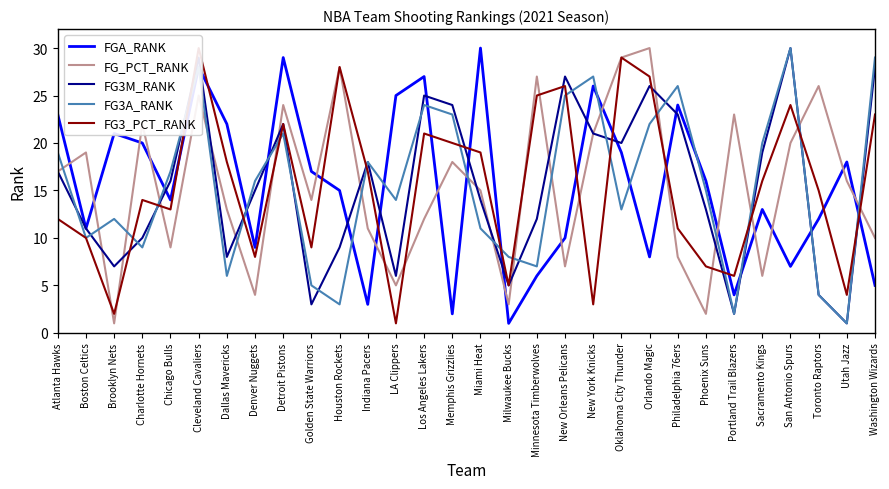

What is the difference between the FGA_RANK values at Washington Wizards and Chicago Bulls?

9